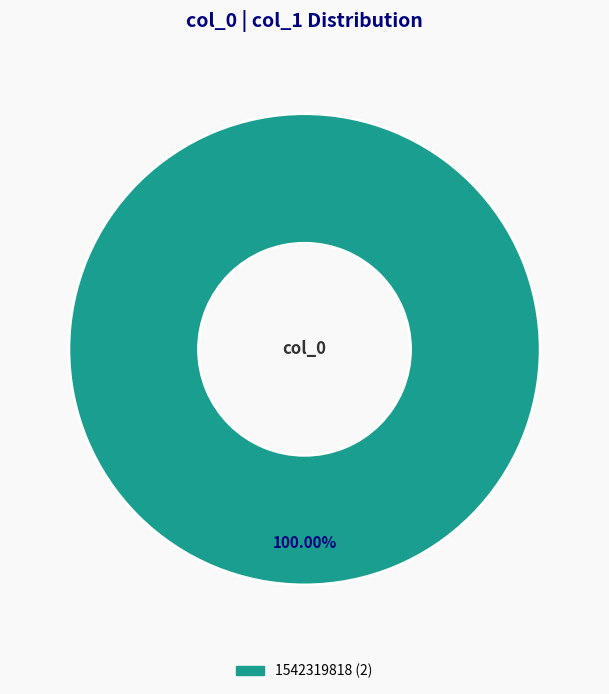

Is there a majority slice in this chart?

Yes